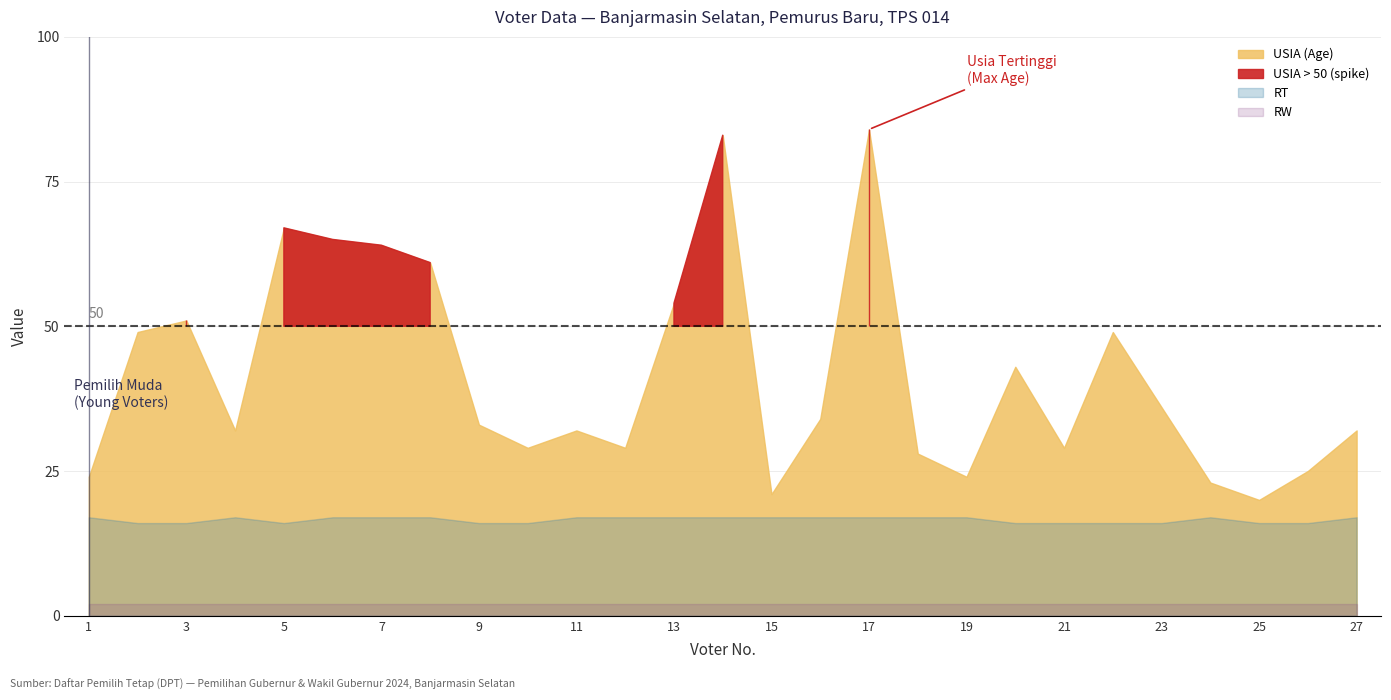

Does the chart display data point markers on the line(s)?

No